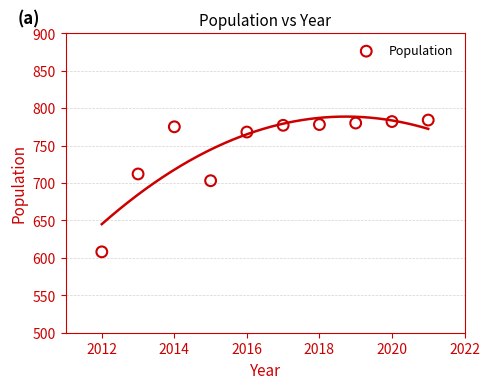

What Y value in the scatter plot is closest to 696?

703